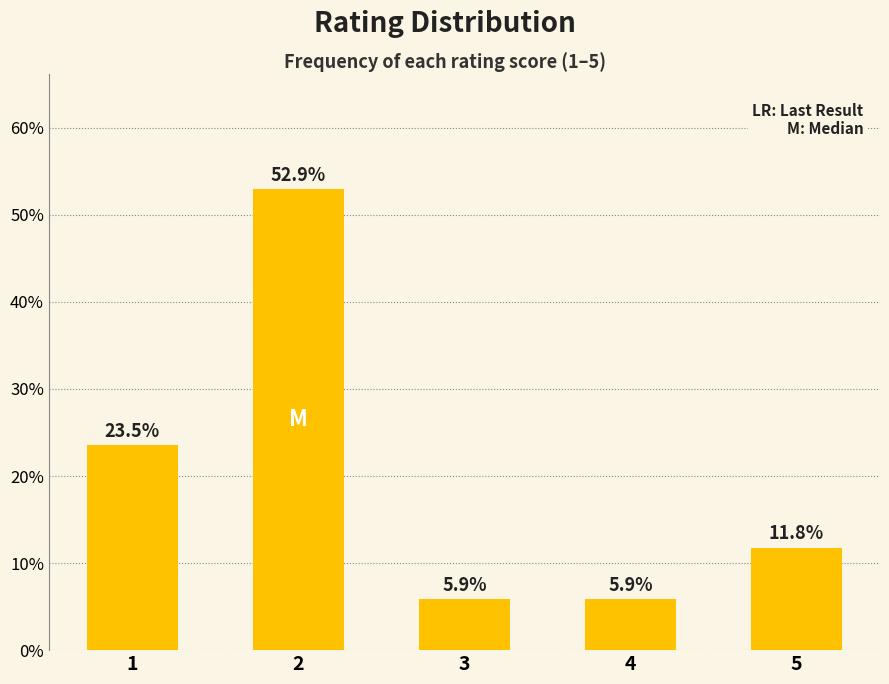

What value does the data have at 3?

5.9